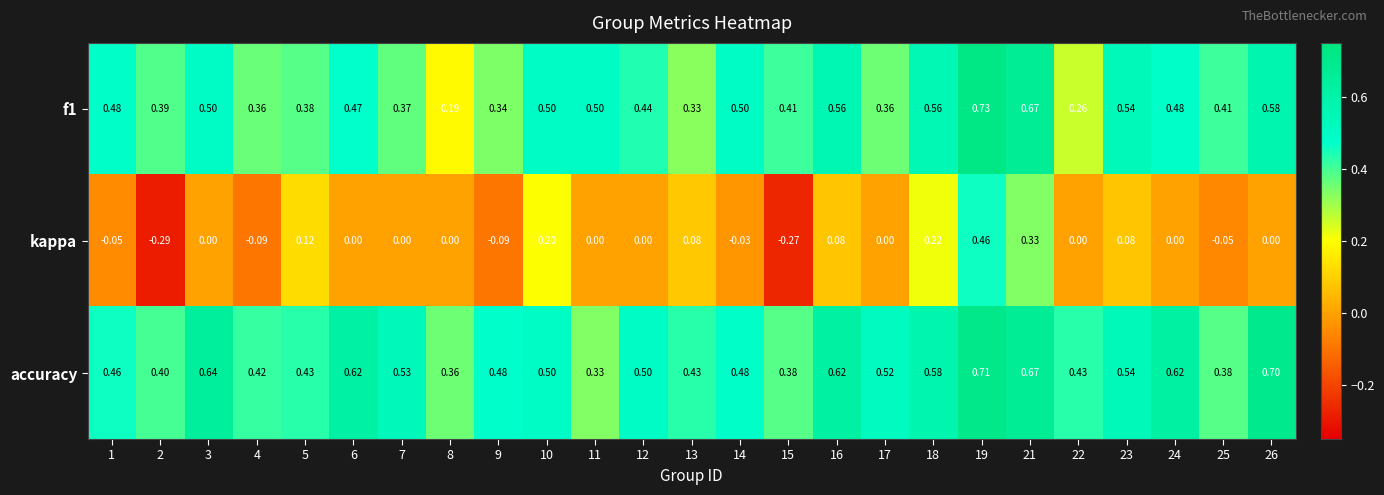

What is the difference between the highest and lowest values at 8?

0.4